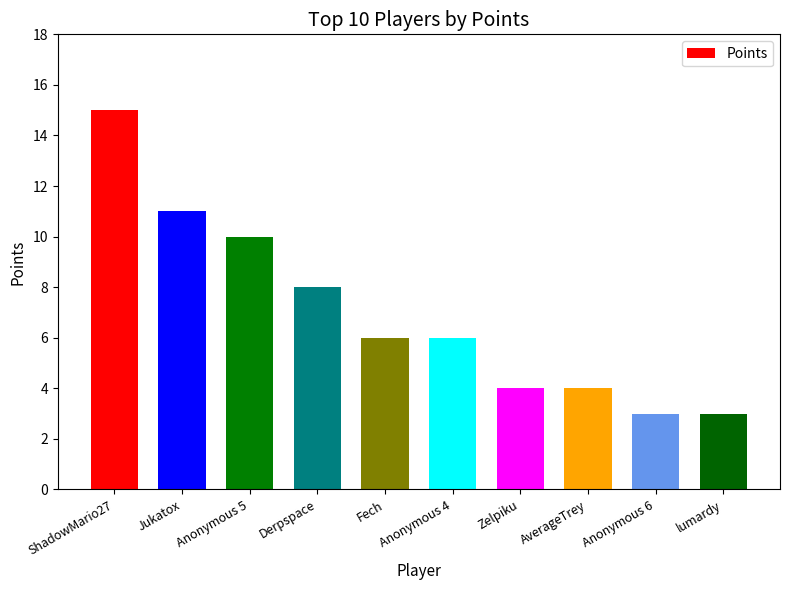

Where does the data first go above 6?

ShadowMario27